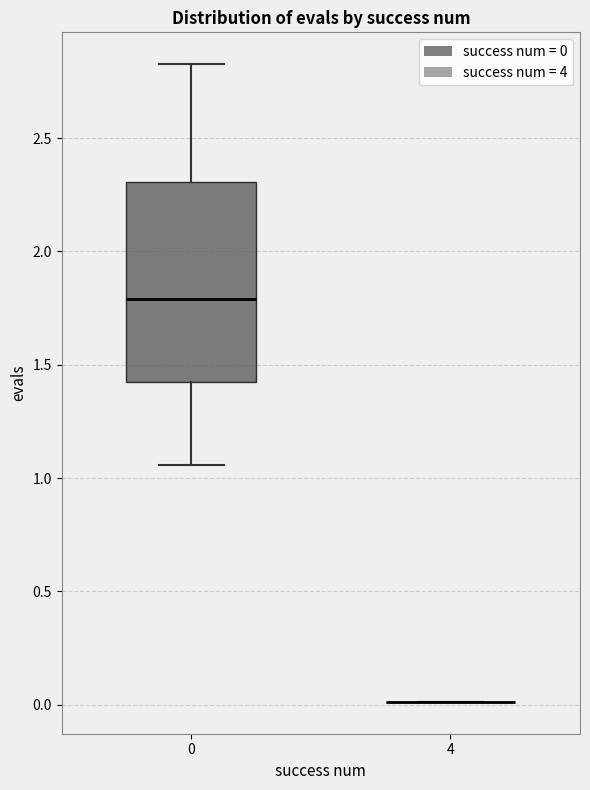

Comparing the boxes themselves (not the whiskers), which one is the tallest?

0